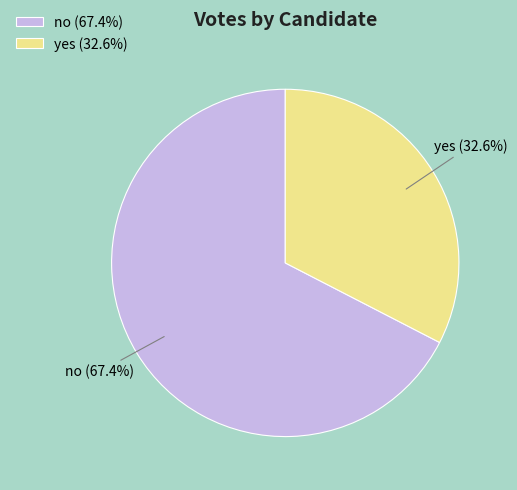

To the nearest percent, what is the difference between the largest and smallest slice percentages?

35%